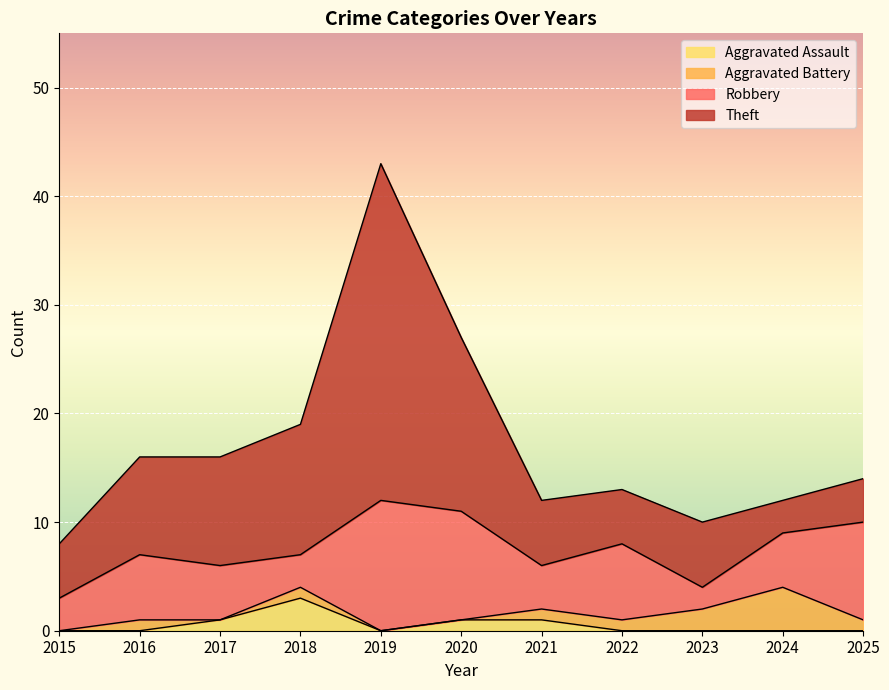

Reading right to left, list all the values displayed in this chart.

Aggravated Assault: 0	0	0	0	1	1	0	3	1	0	0
Aggravated Battery: 1	4	2	1	1	0	0	1	0	1	0
Robbery: 9	5	2	7	4	10	12	3	5	6	3
Theft: 4	3	6	5	6	16	31	12	10	9	5